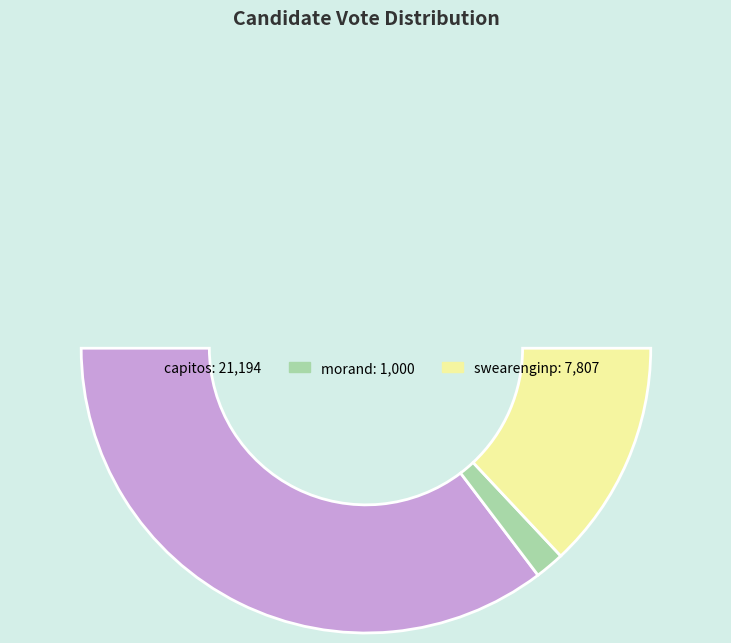

The swearenginp slice represents 15% of the pie. True or false?

False